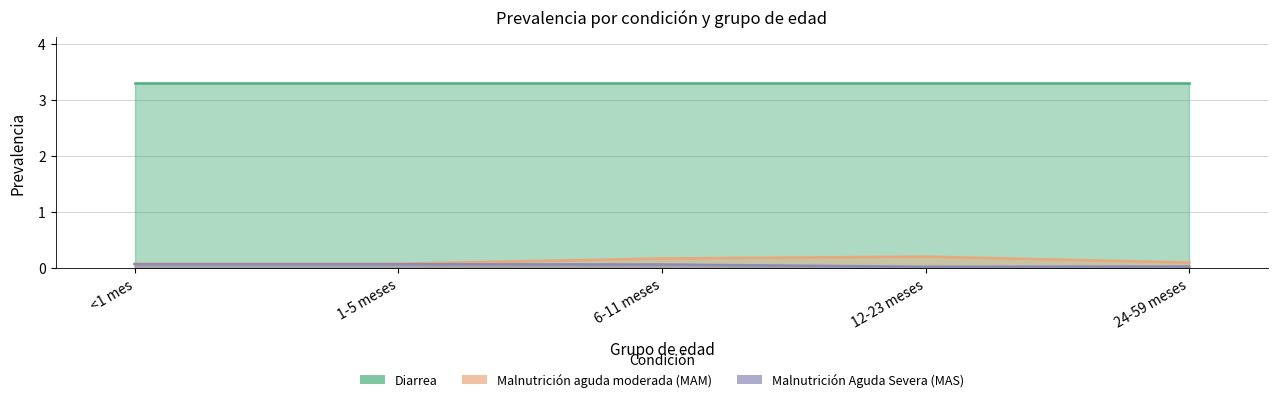

True or false: Malnutrición Aguda Severa (MAS) and Malnutrición aguda moderada (MAM) cross at least once.

False